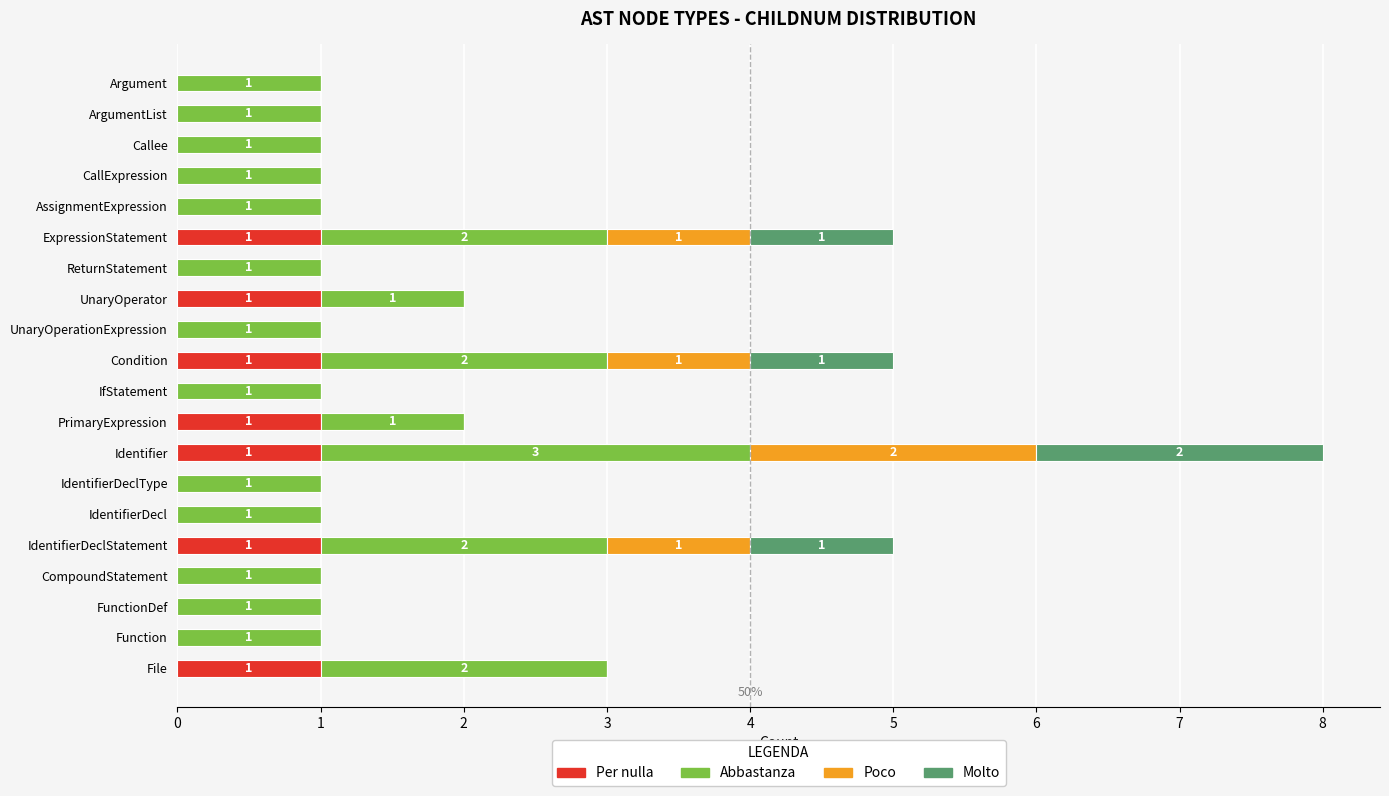

At which category is the sum across all series the highest?

Identifier